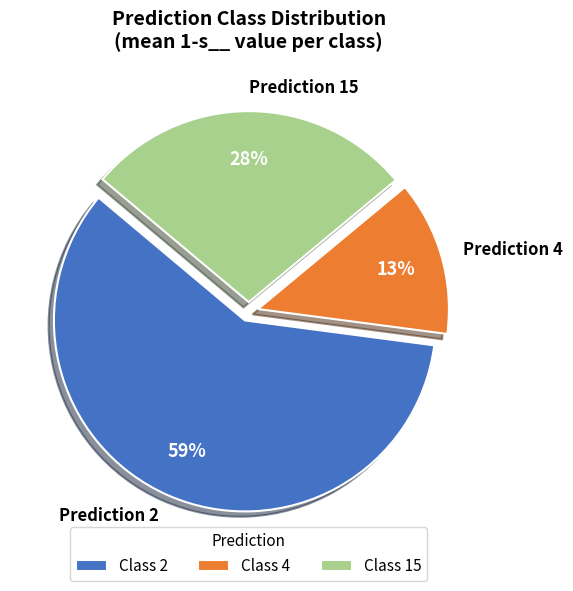

To the nearest percent, what percentage of the pie is Prediction 2?

59%